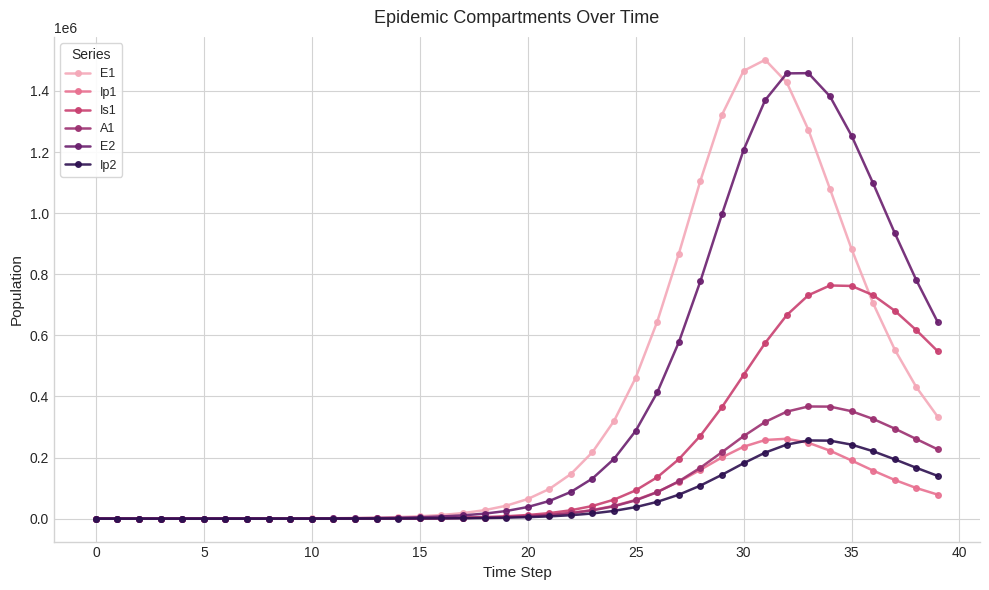

What is the value of the A1 point at the 39th from the left?

260634.8